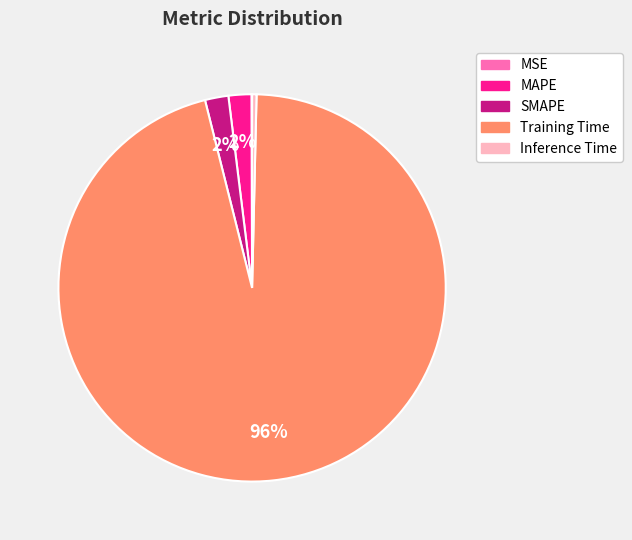

Is it true that SMAPE is 11% of the pie?

False